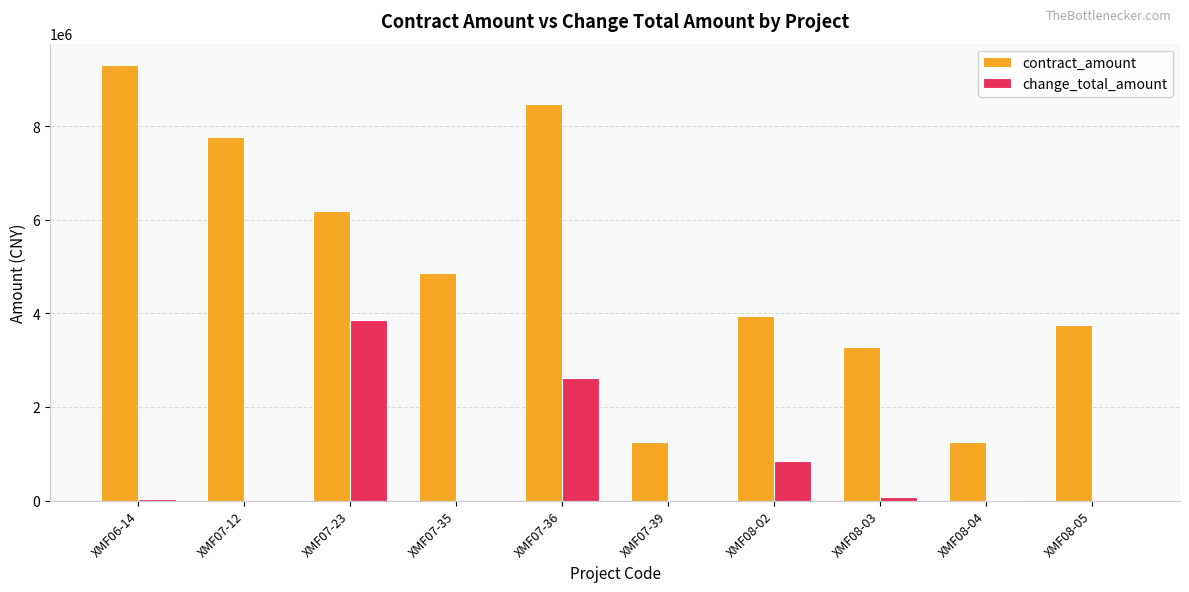

Is the value of change_total_amount at XMF08-03 greater than the value of contract_amount at XMF07-35?

No